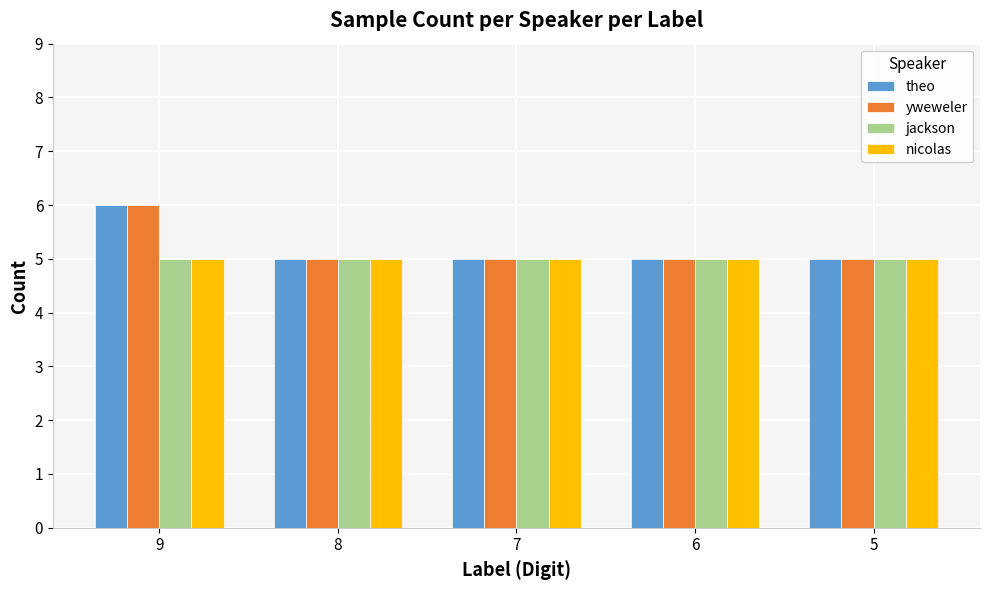

What is the total value across all series at 8?

20